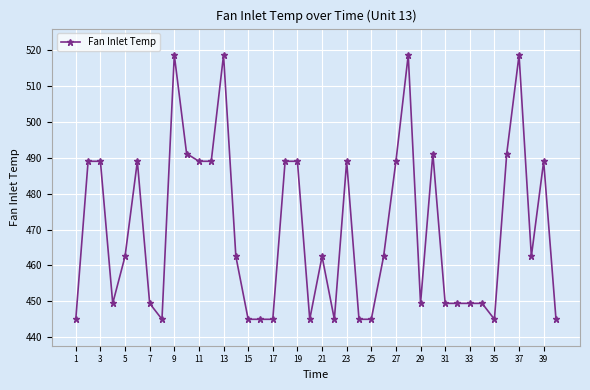

What is the smallest value displayed?

445.0